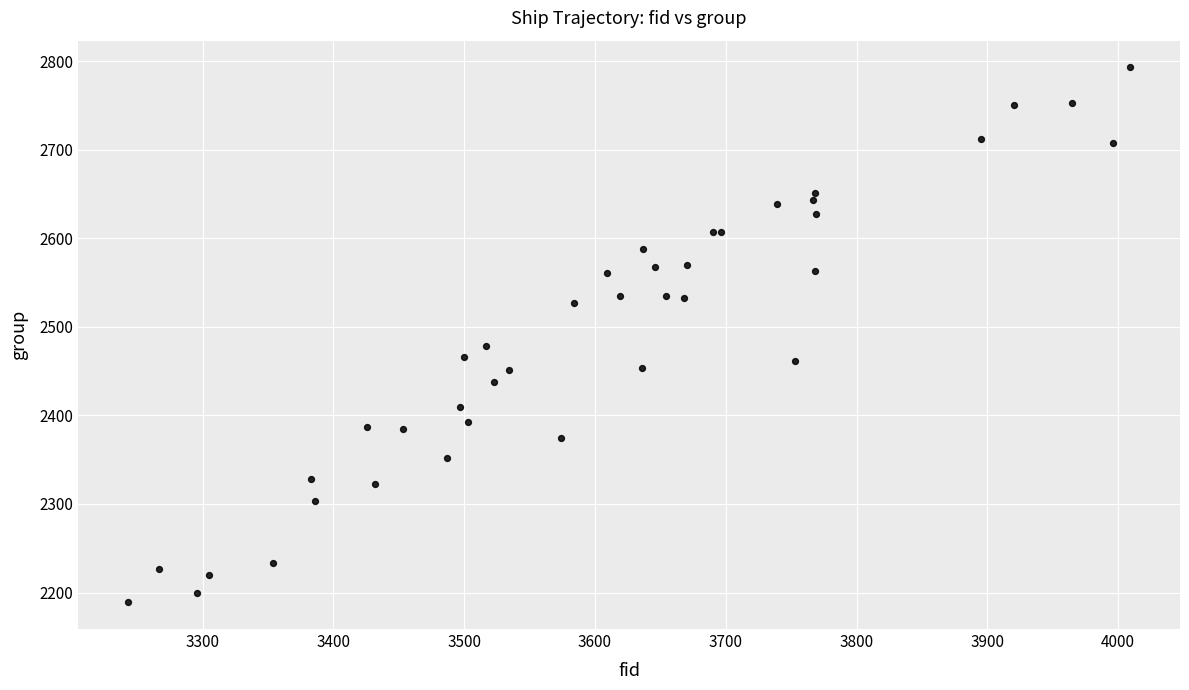

What Y value in the scatter plot is closest to 2491?

2478